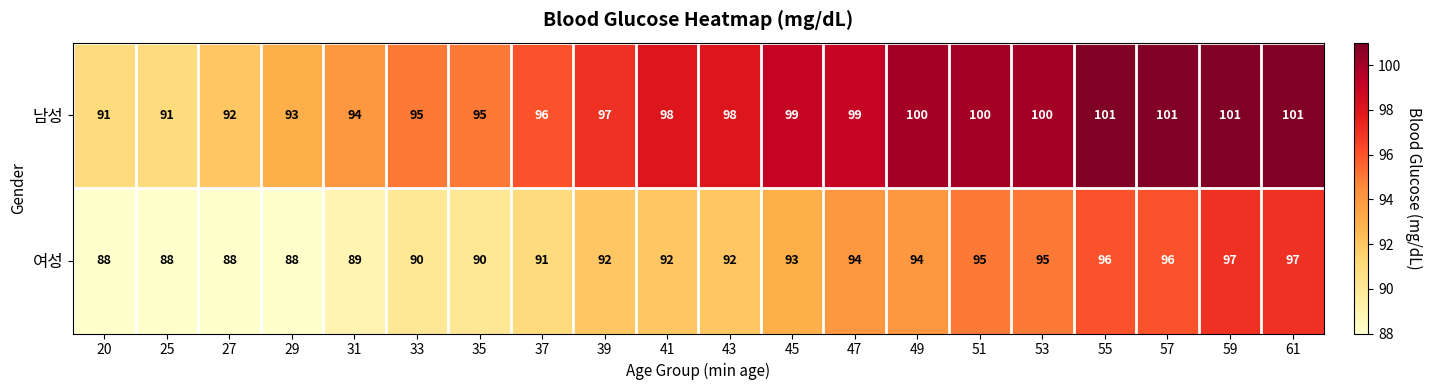

Between 49 and 59, which series saw the biggest shift?

여성